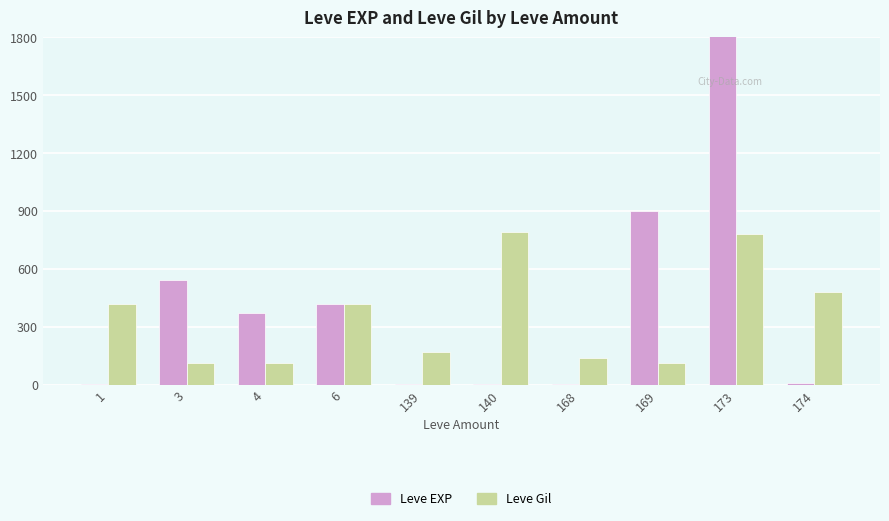

Which series has the widest spread of values?

Leve EXP